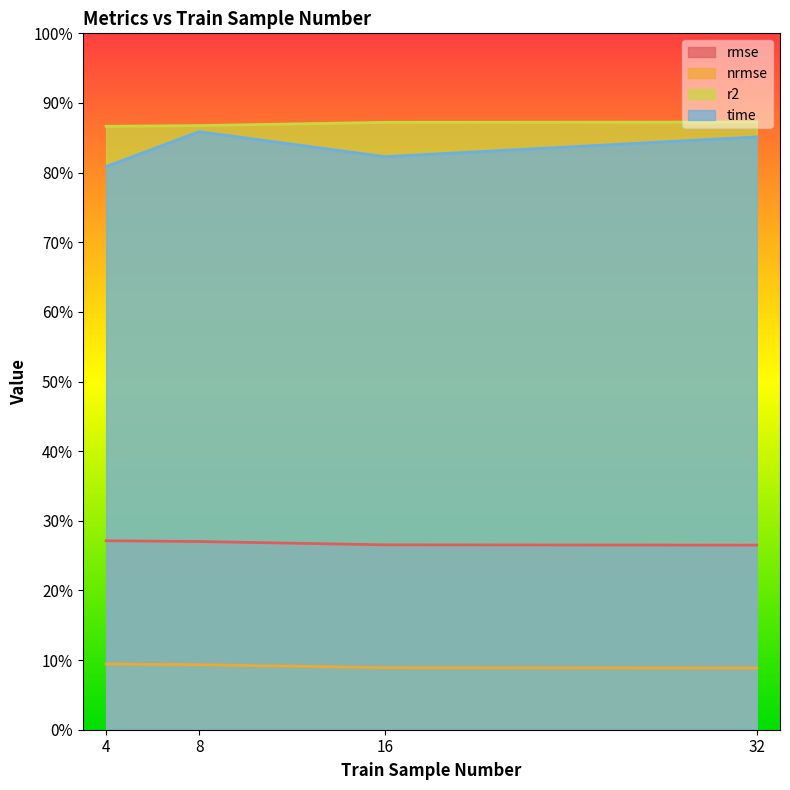

What is the value of the nrmse point at the 1st from the left?

0.1